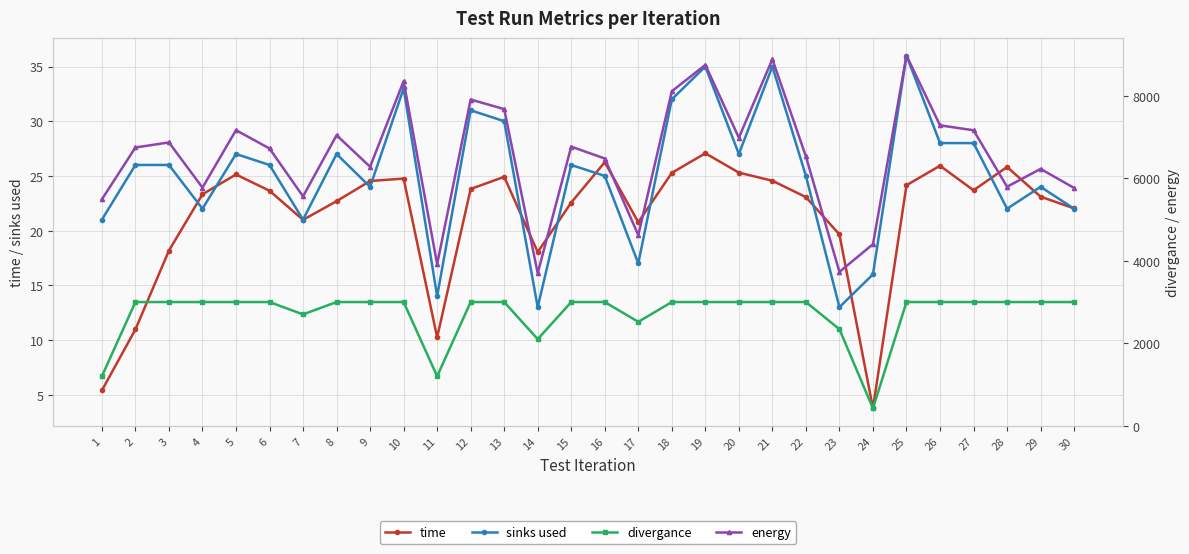

Between 8 and 30, which is larger?

8